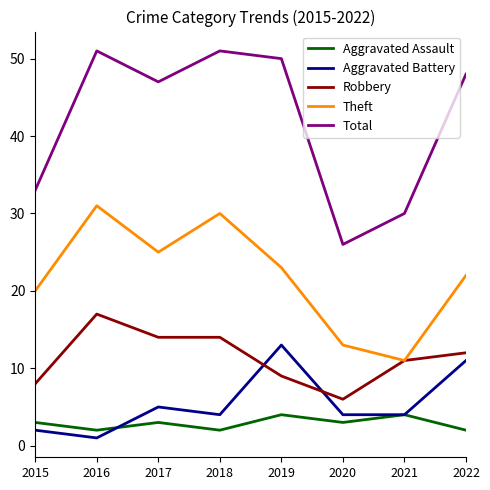

The value of Total at 2022 is 67. True or false?

False